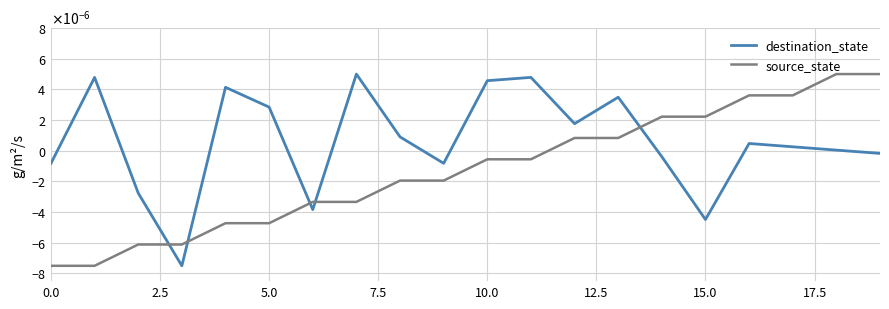

What are all the series names shown in the legend?

destination_state, source_state